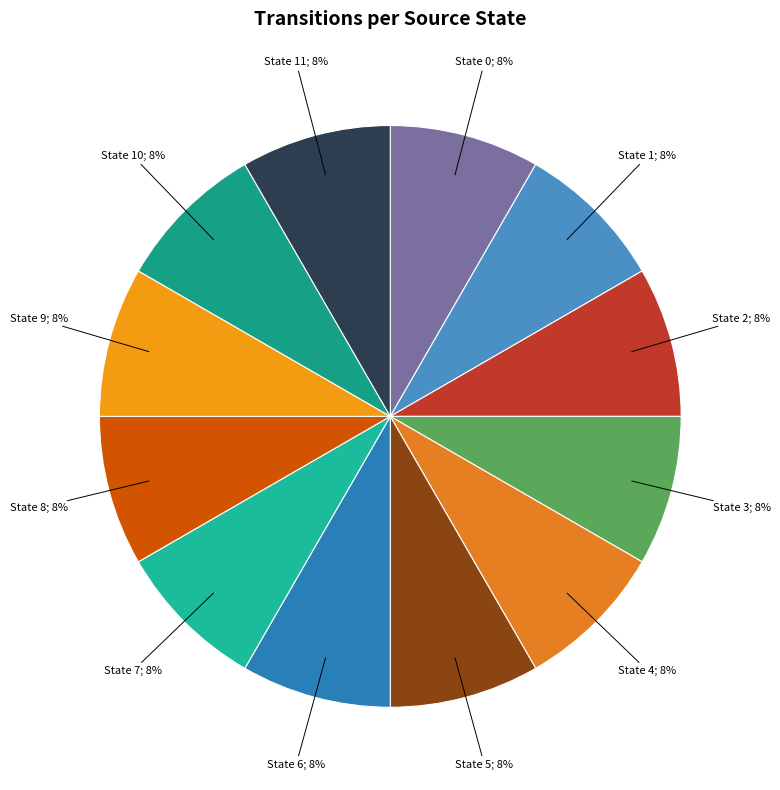

Which category has the smallest portion of the pie?

state 11